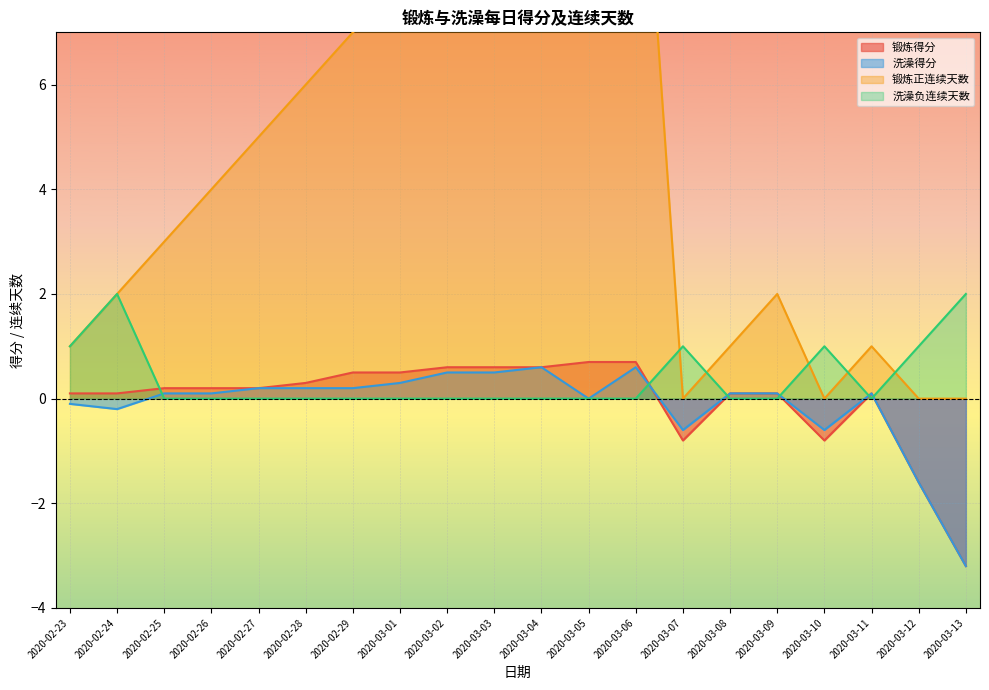

What position from the right is 2020-02-24?

19